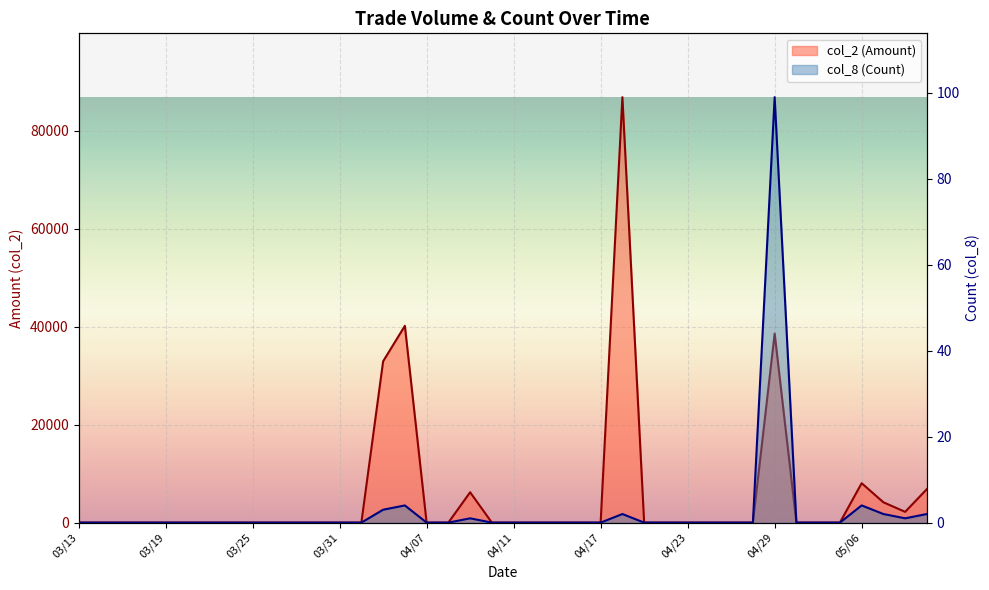

Which category has the lowest value across all series?

03/13